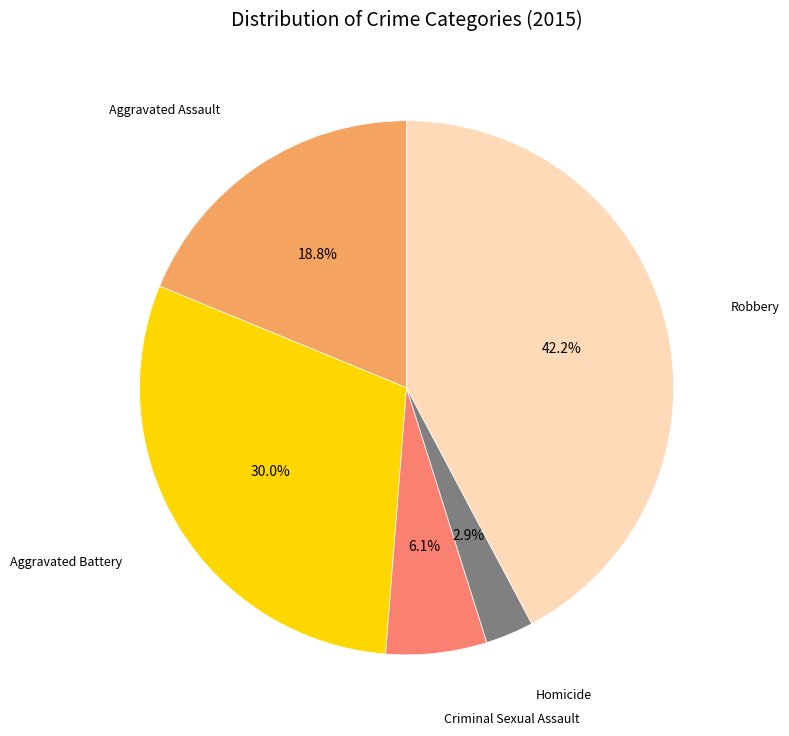

Is there a majority slice in this chart?

No